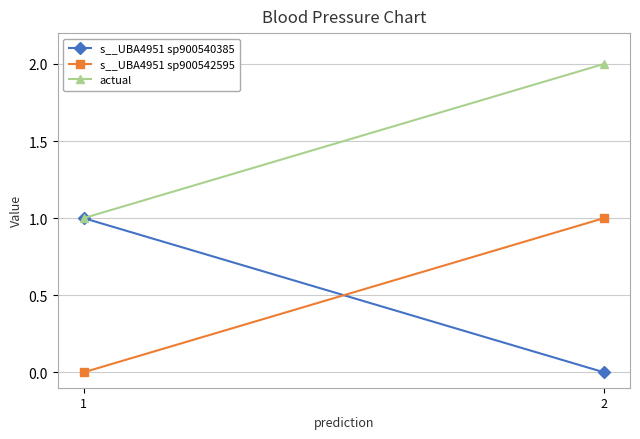

The value of s__UBA4951 sp900542595 at 2 is 0.3. True or false?

False